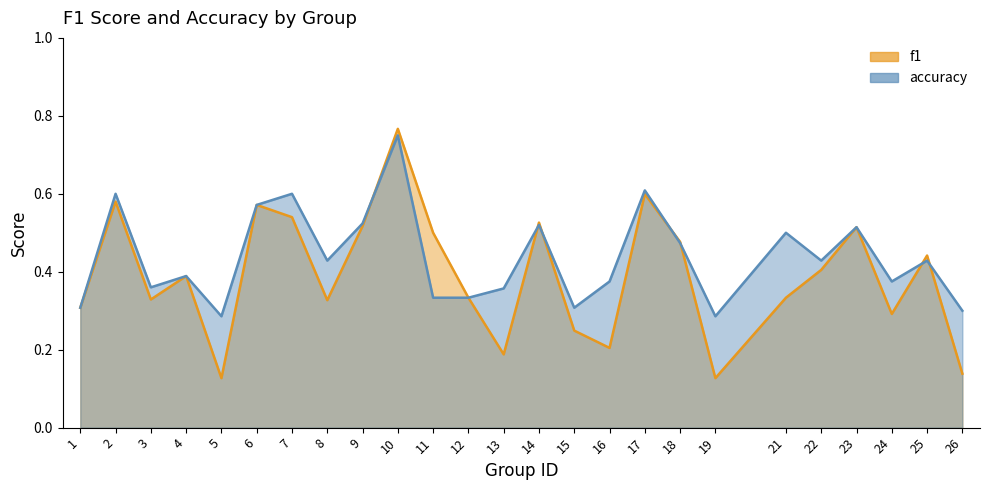

In accuracy, how many points are lower than both neighbors (excluding endpoints)?

7